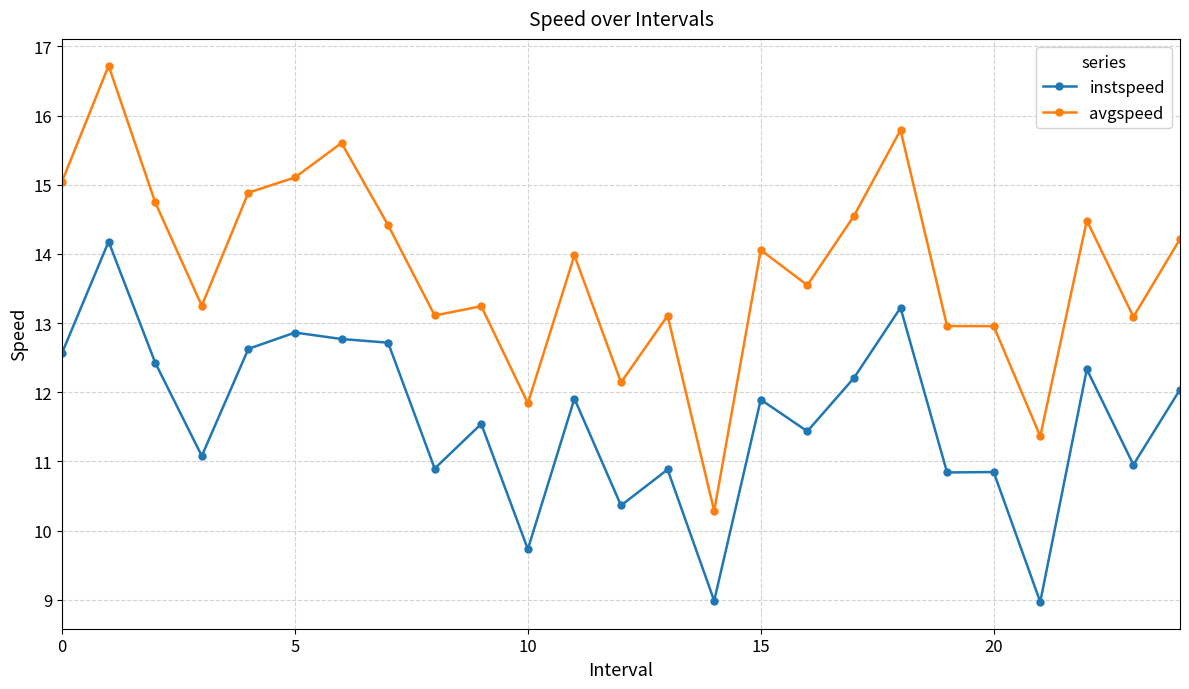

Does the chart have visible grid lines?

Yes